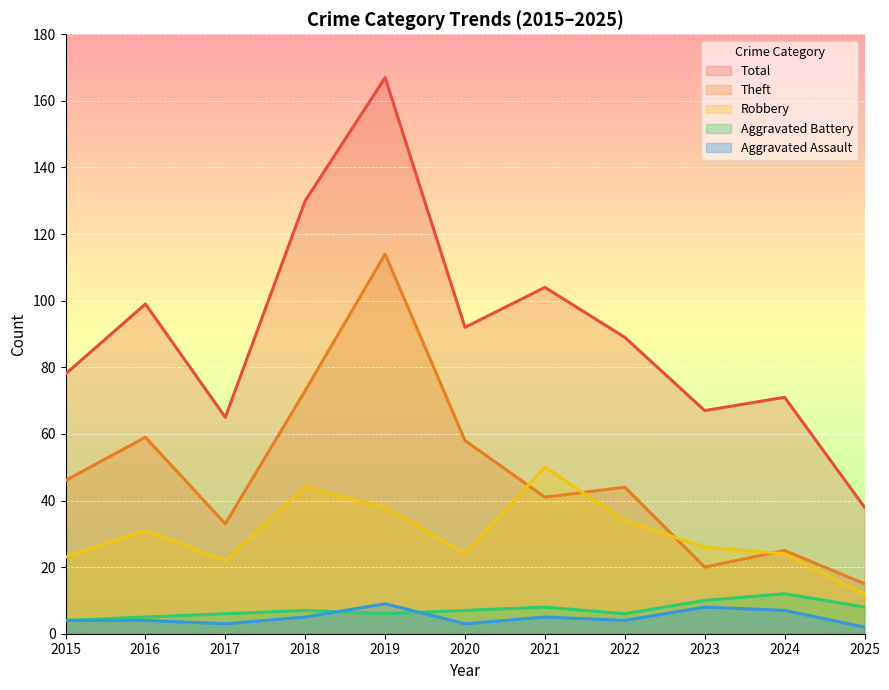

The value of Total at 2015 is 78. True or false?

True